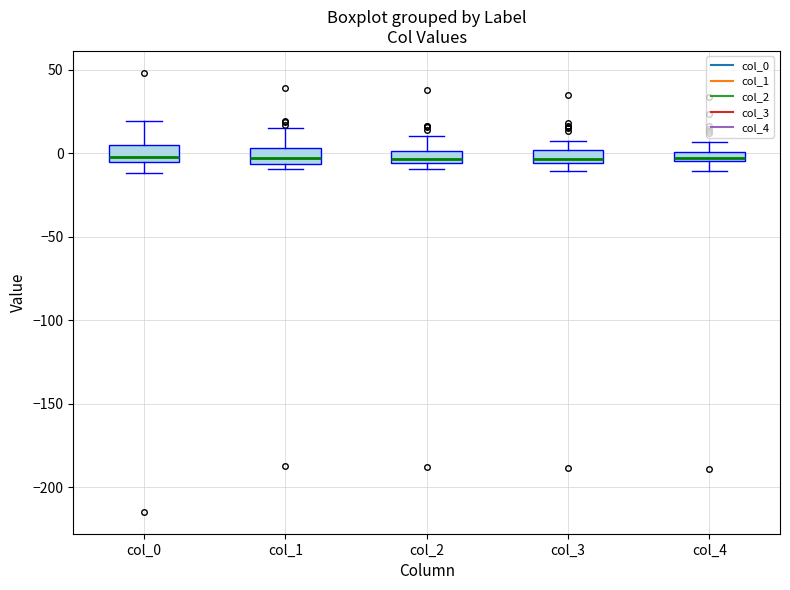

Where is the lower edge of the box for col_3 on the y-axis? The values are not printed on the chart, so give them approximately, as read against the axis.

-5